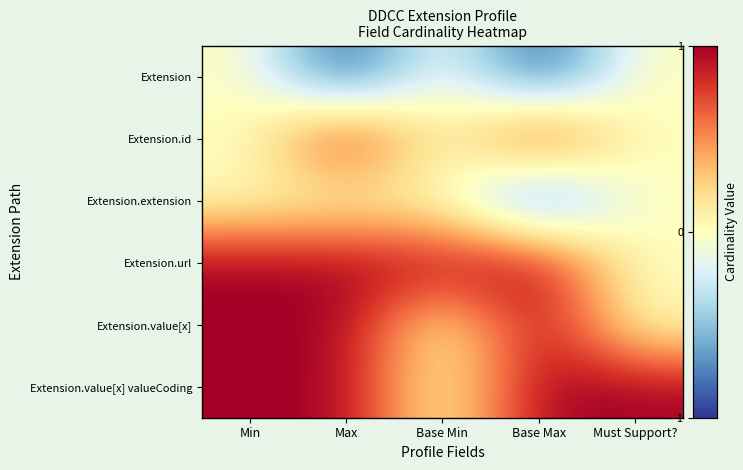

How many categories are shown in the chart?

5